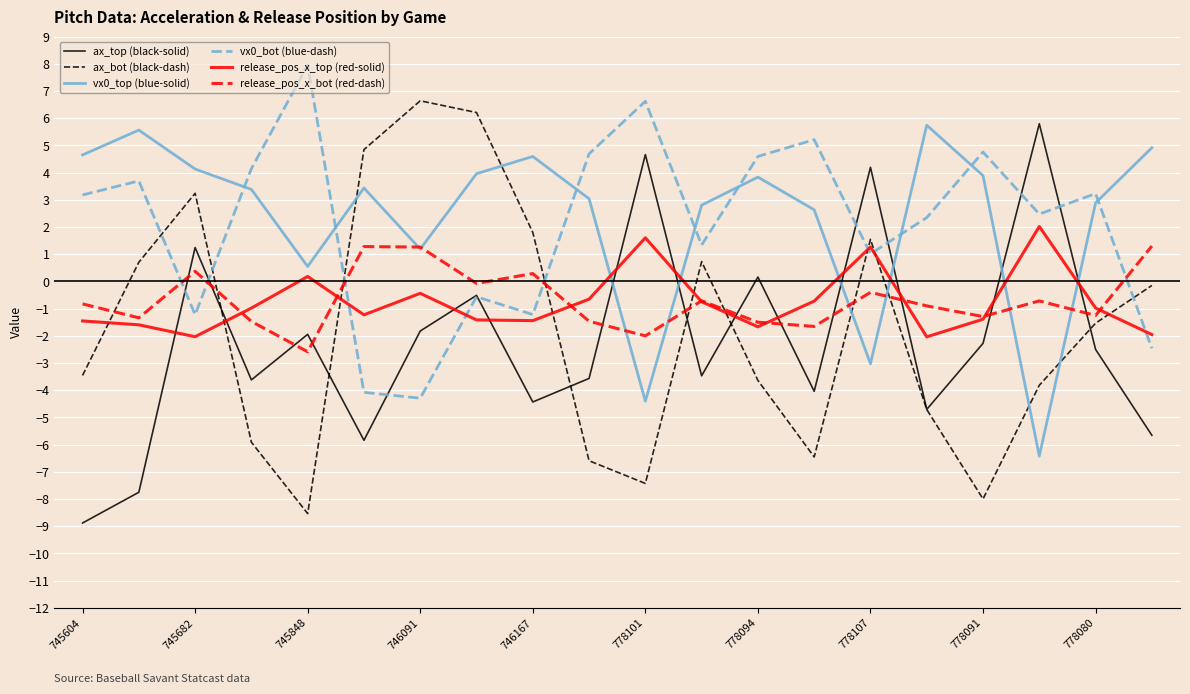

Which series ends up on top after the final intersection of vx0_bot (blue-dash) and release_pos_x_top (red-solid)?

release_pos_x_top (red-solid)